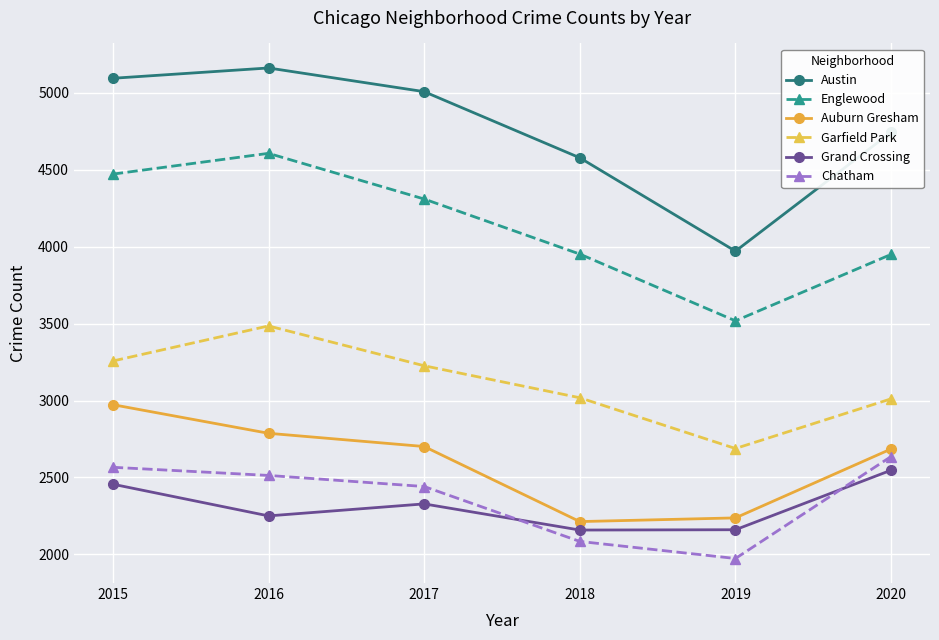

True or false: Englewood and Chatham intersect in this chart.

False